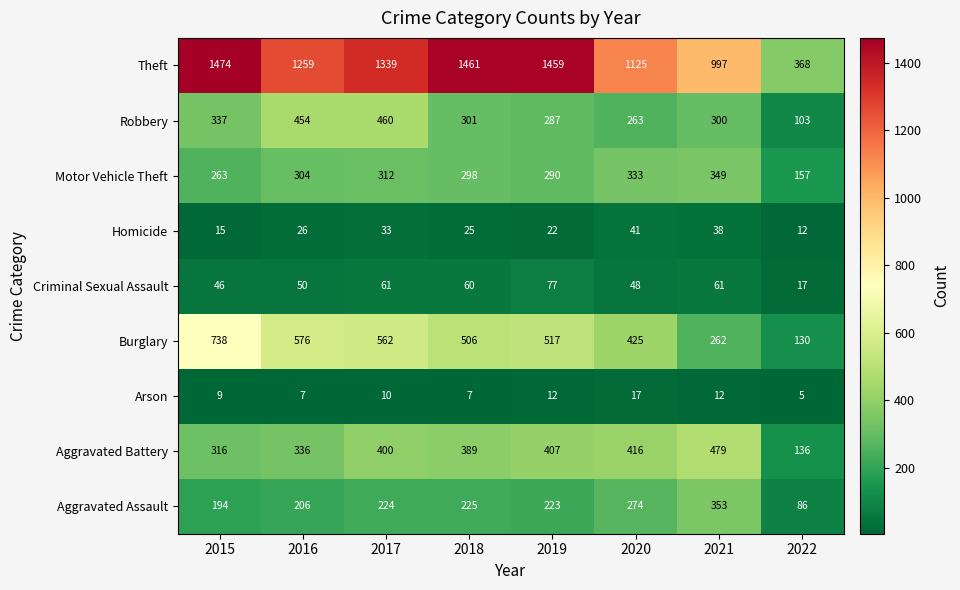

The value of Aggravated Battery at 2018 is 389. True or false?

True